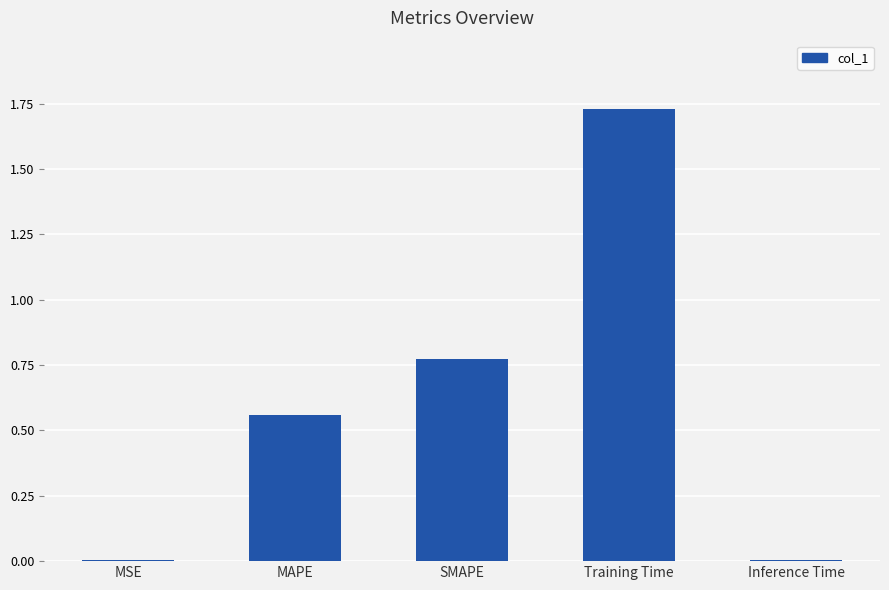

At which category does the chart reach its peak across all series?

Training Time